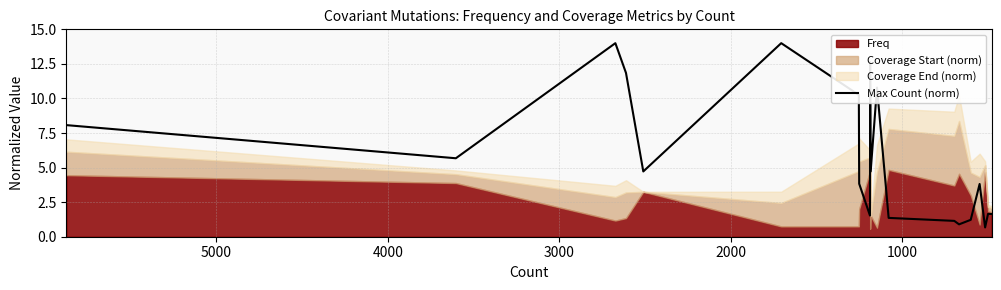

Reading left to right, what are all the values shown in this chart?

8.1	5.7	14.0	11.8	4.7	14.0	10.3	3.8	1.5	12.6	4.7	10.8	1.4	1.1	0.9	1.2	3.8	0.7	1.6	1.6